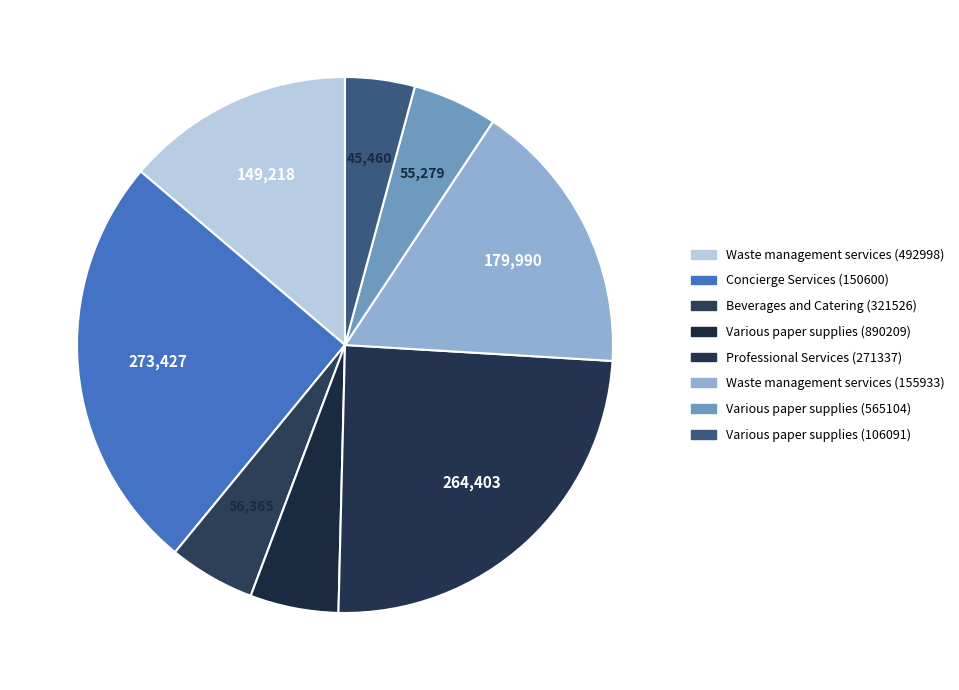

Does any single category account for the majority?

No